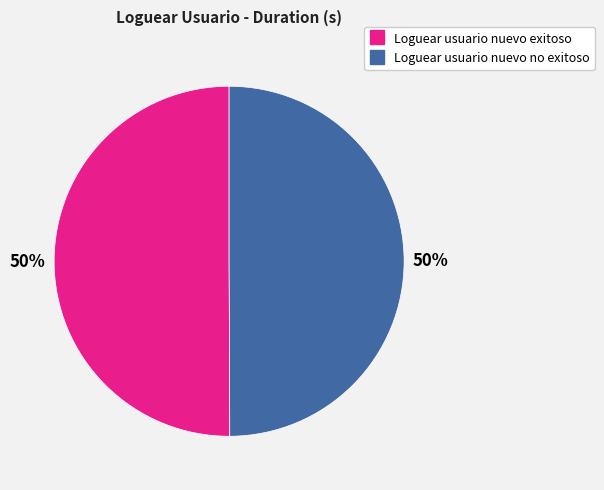

True or false: Loguear usuario nuevo no exitoso accounts for 63% of the total.

False